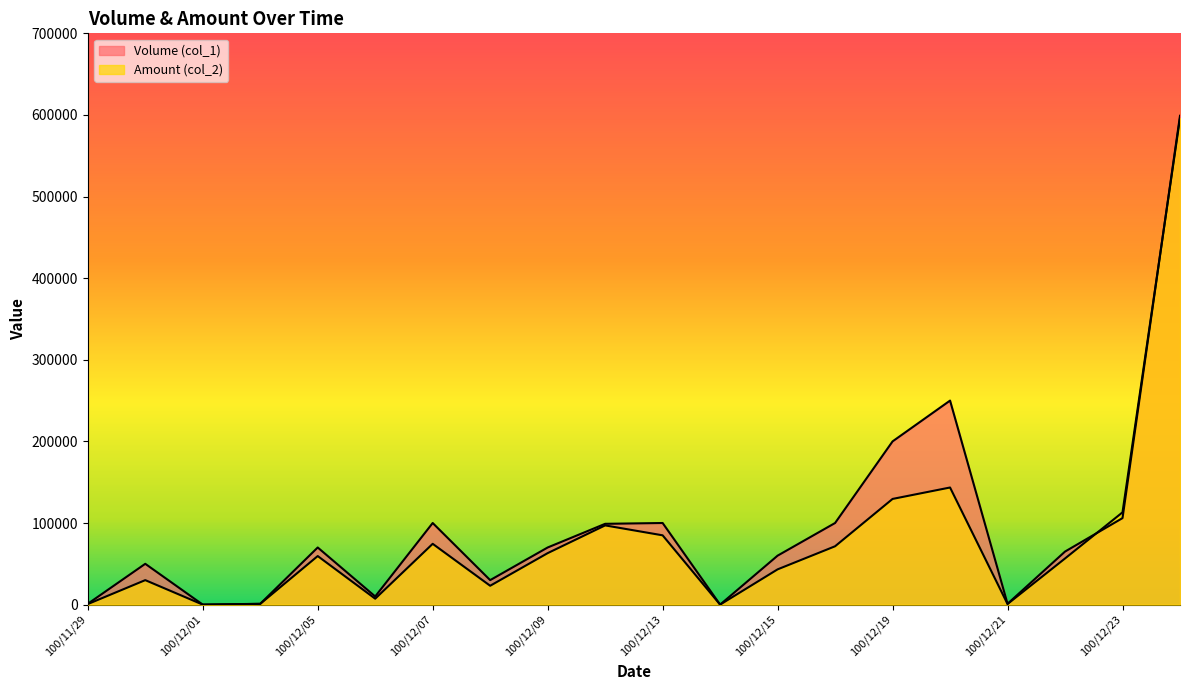

What is the sum of the Volume (col_1) values at 100/12/01 and 100/12/07?

100000